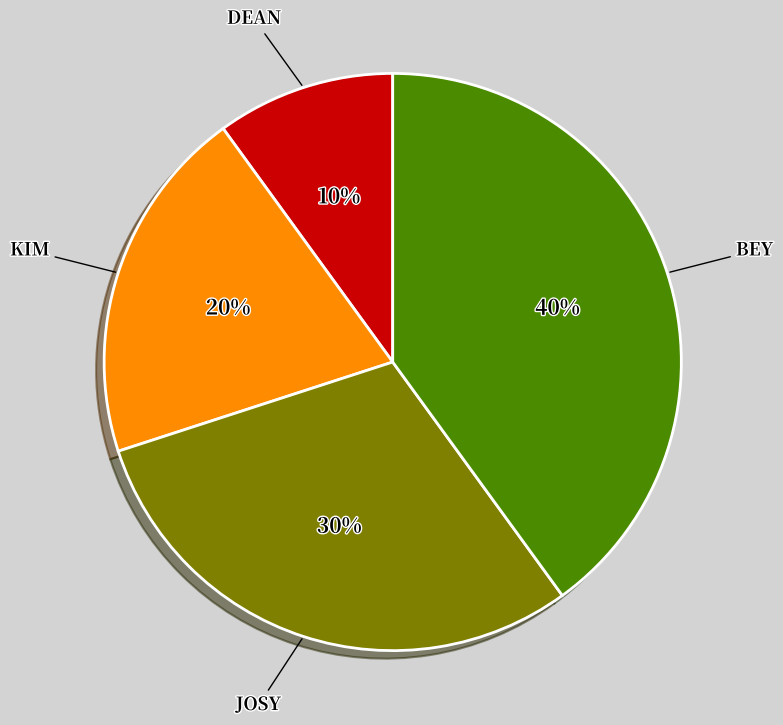

Is there a majority slice in this chart?

No